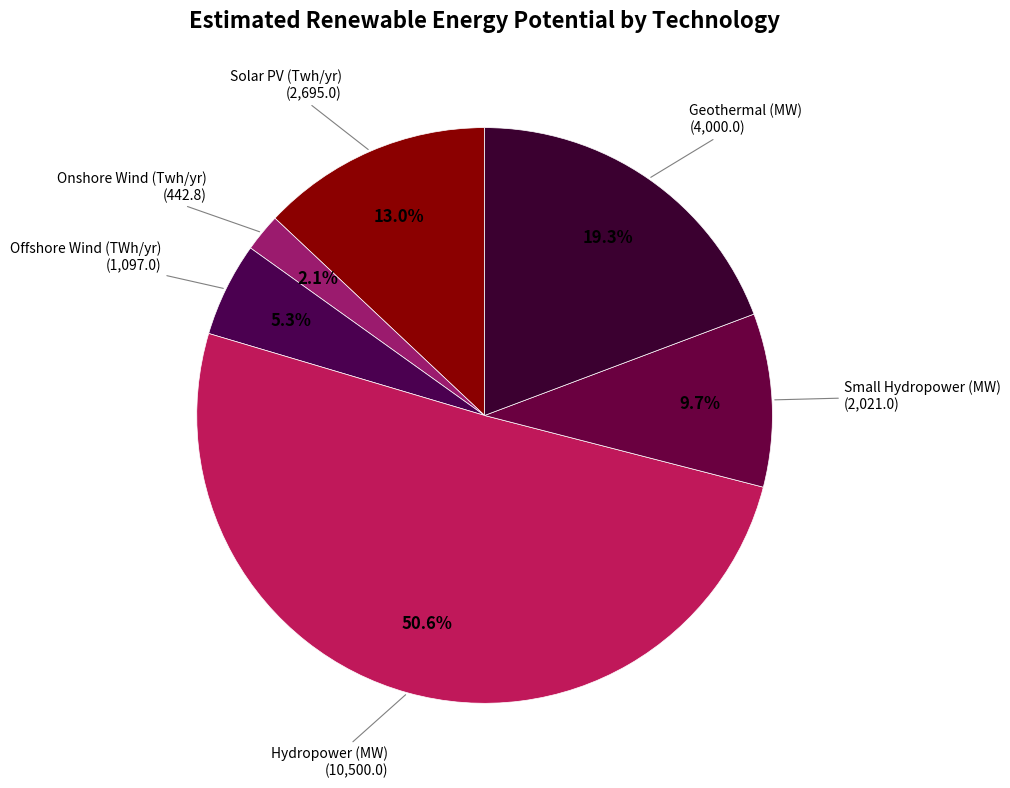

To the nearest percent, what portion does Small Hydropower (MW) represent?

10%